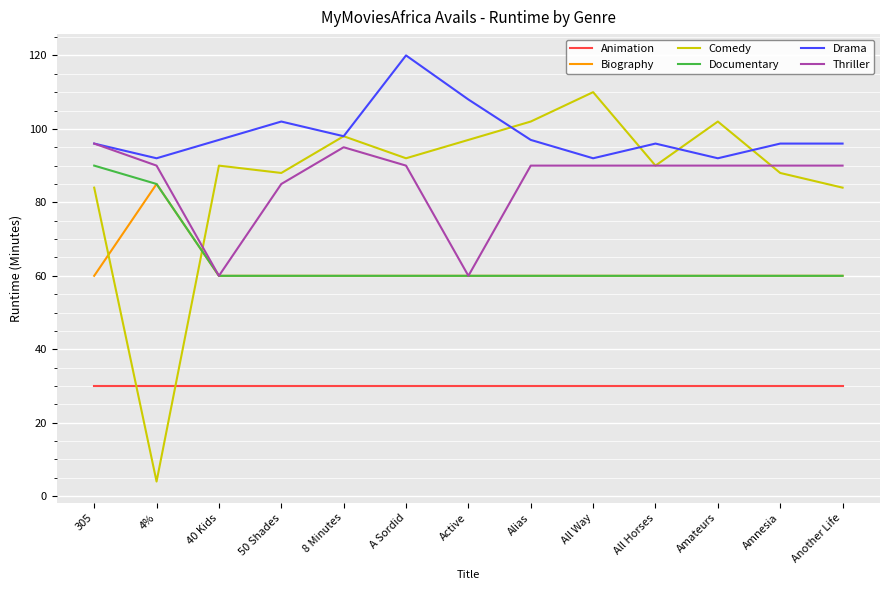

At which category does the chart reach its peak across all series?

A Sordid